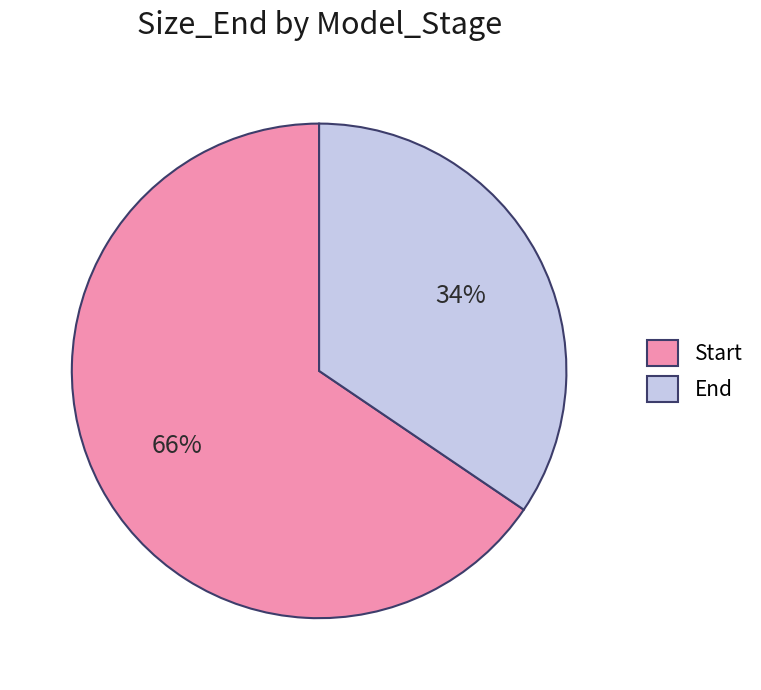

What is the ratio of the value at Start to the value at End?

1.9